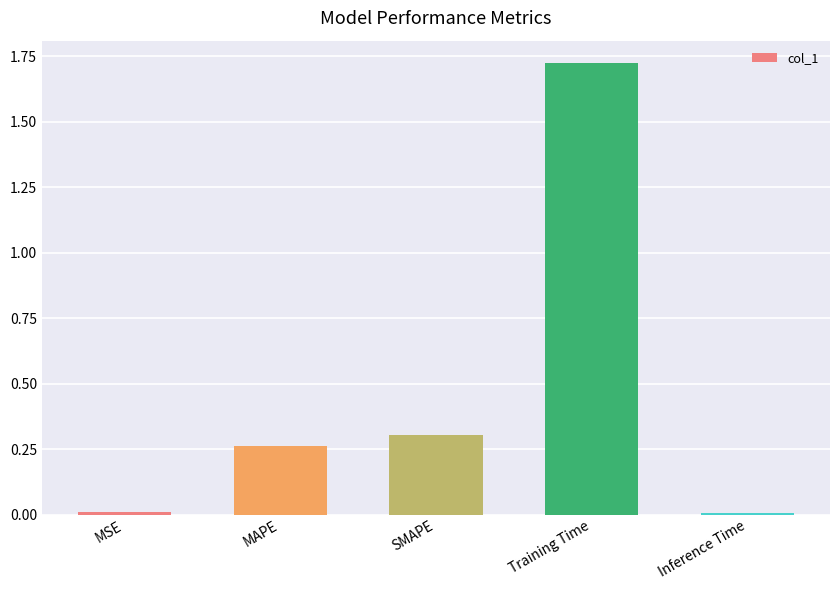

What position from the left is SMAPE?

3